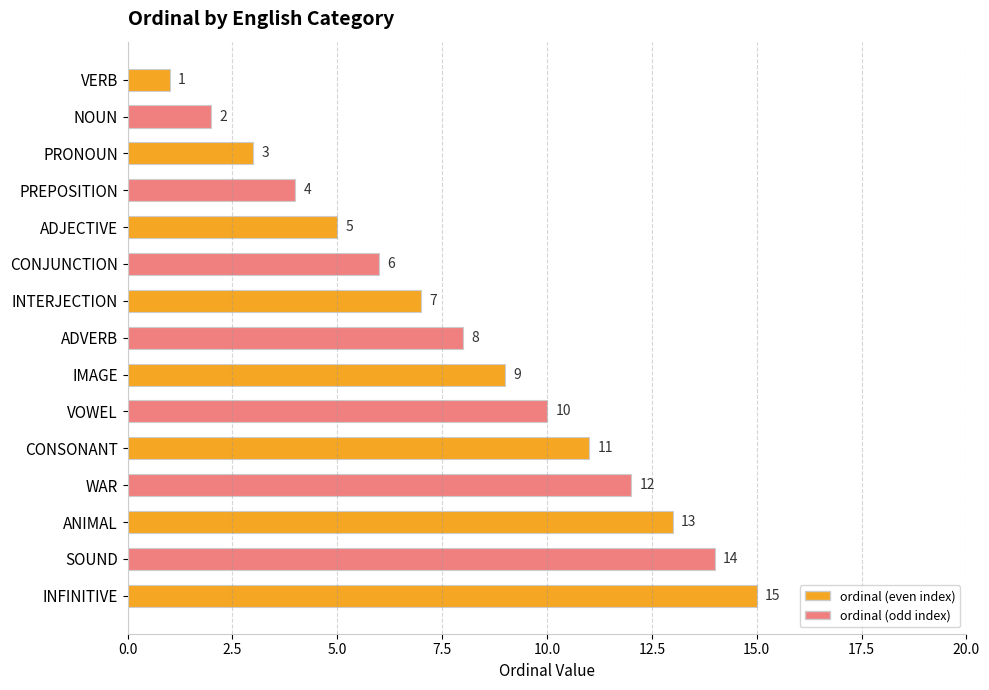

At which label is the value closest to 8?

ADVERB